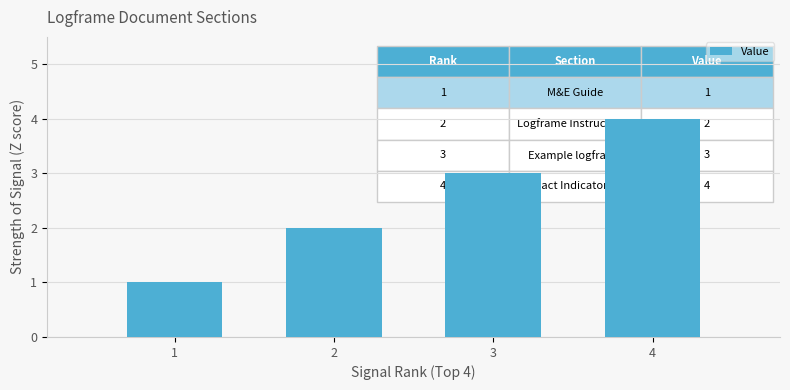

Is it true that the value at 4 is 2?

False